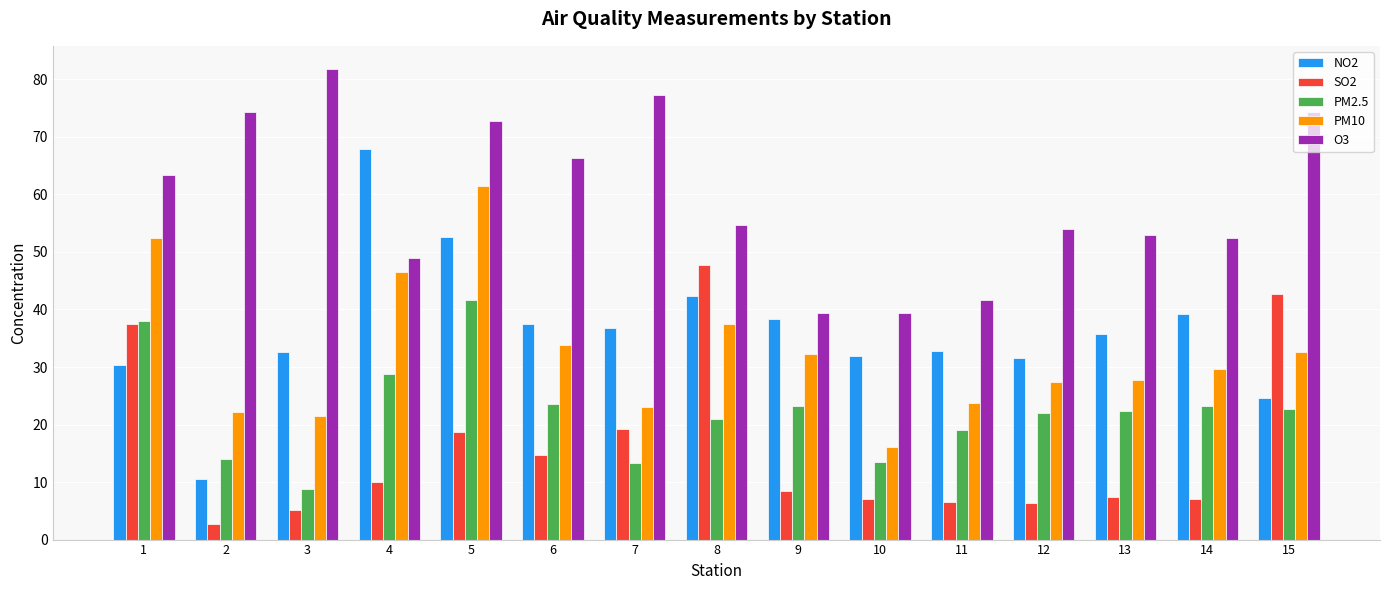

At which category does the chart reach its peak across all series?

3